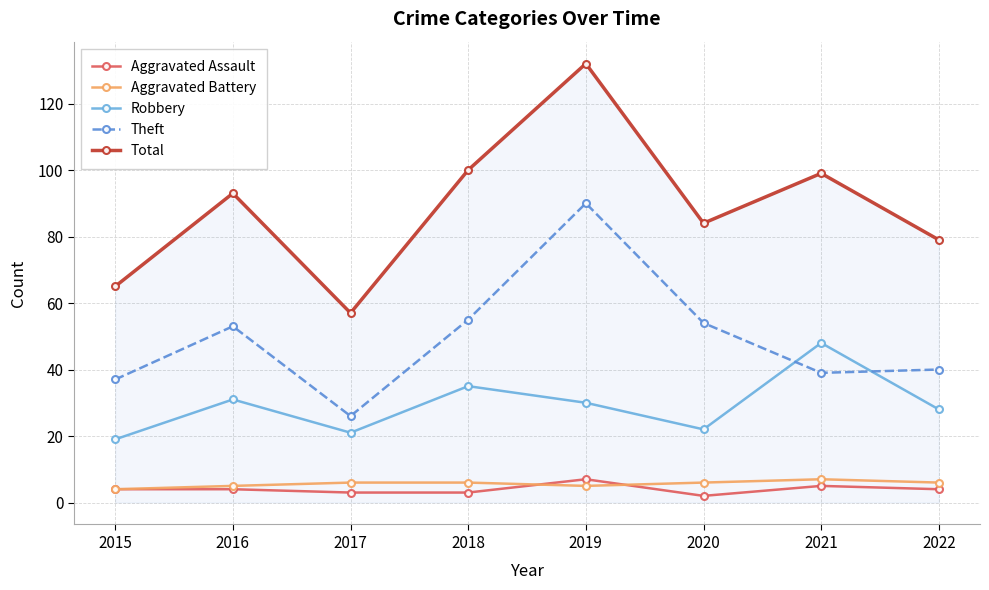

Reading left to right, list all the values displayed in this chart.

Aggravated Assault: 4	4	3	3	7	2	5	4
Aggravated Battery: 4	5	6	6	5	6	7	6
Robbery: 19	31	21	35	30	22	48	28
Theft: 37	53	26	55	90	54	39	40
Total: 65	93	57	100	132	84	99	79